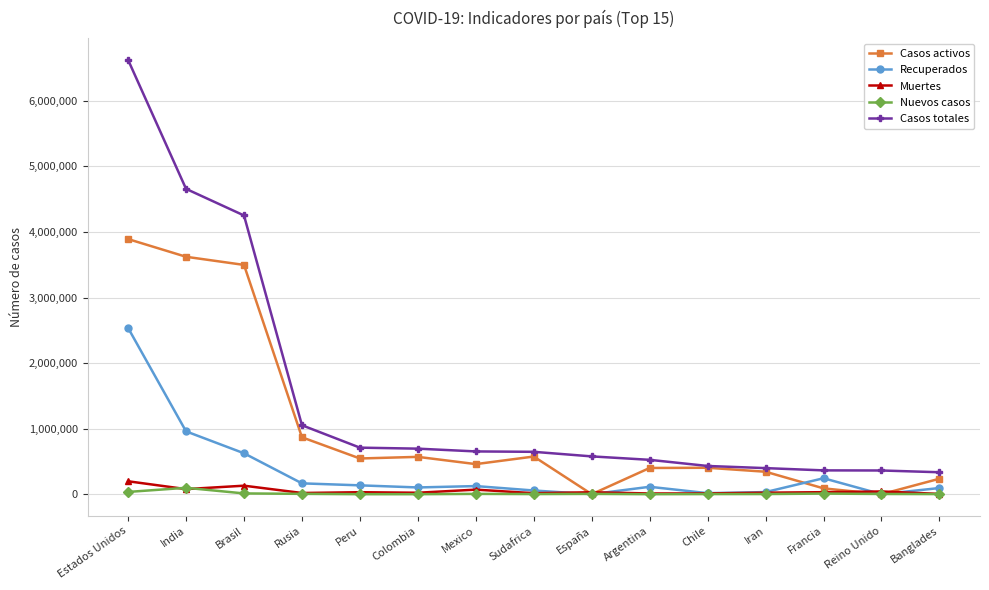

How many lines are shown in the chart?

5